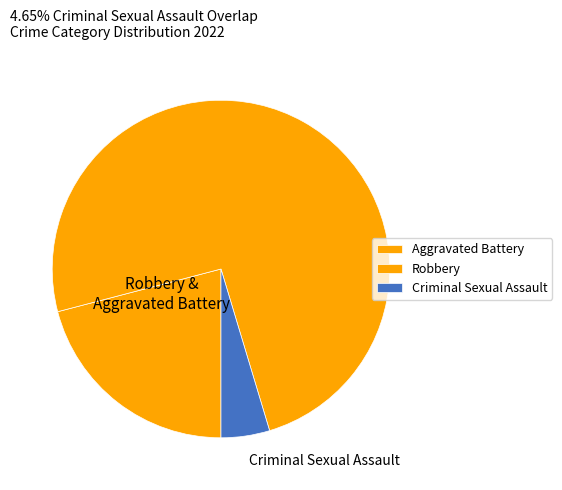

Which slice represents more than half of the pie?

Robbery